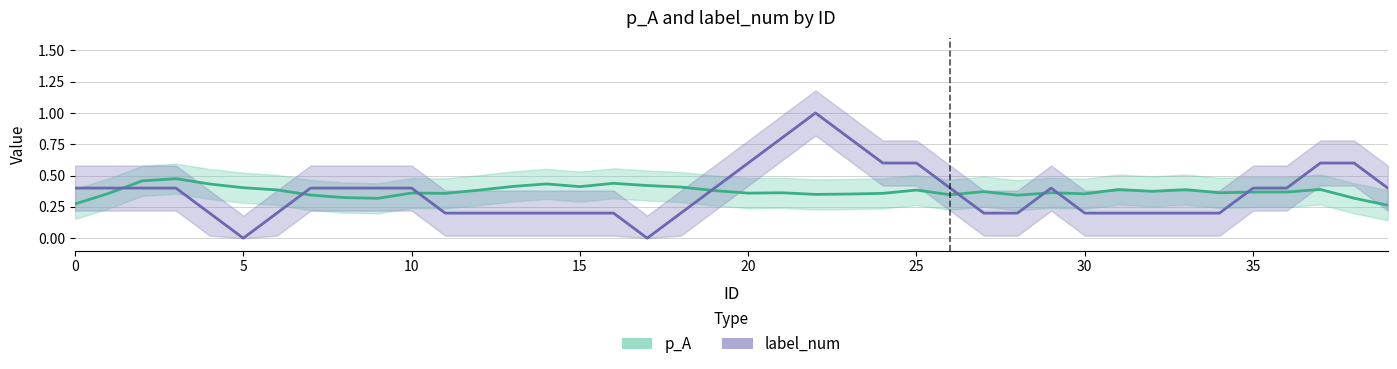

Between 26 and 24, which is larger?

24